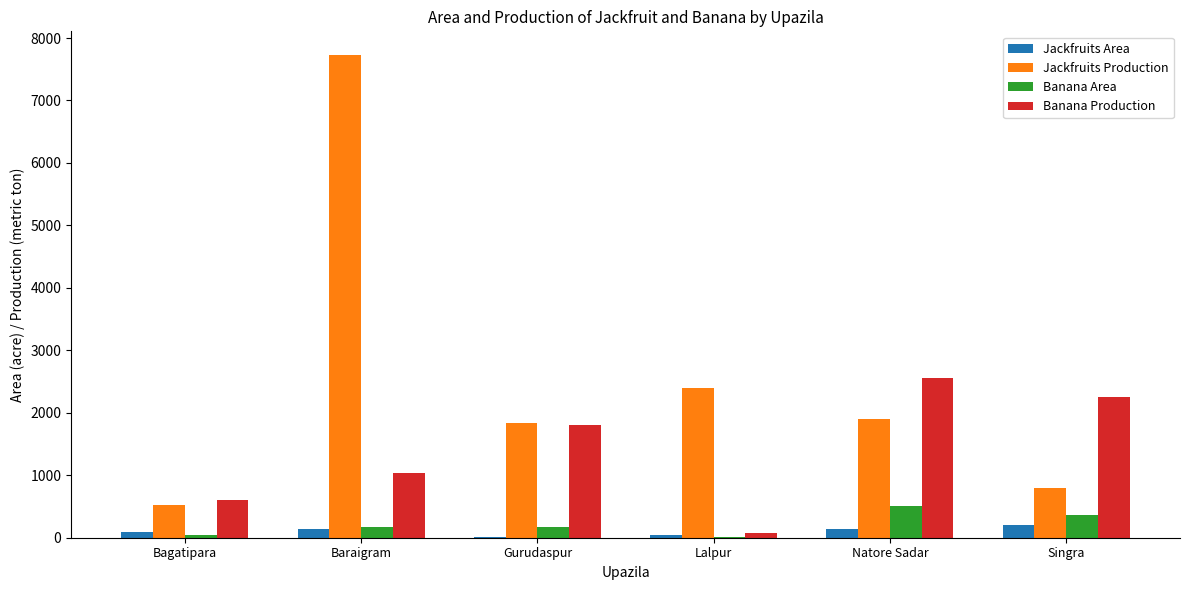

What is the maximum value for Jackfruits Area?

197